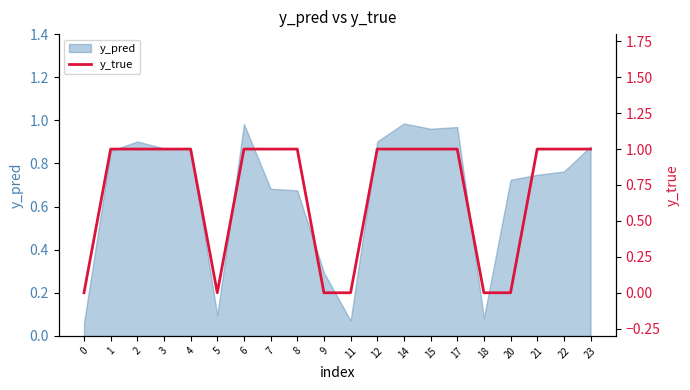

Reading right to left, transcribe all the data shown in this chart.

1	1	1	0	0	1	1	1	1	0	0	1	1	1	0	1	1	1	1	0